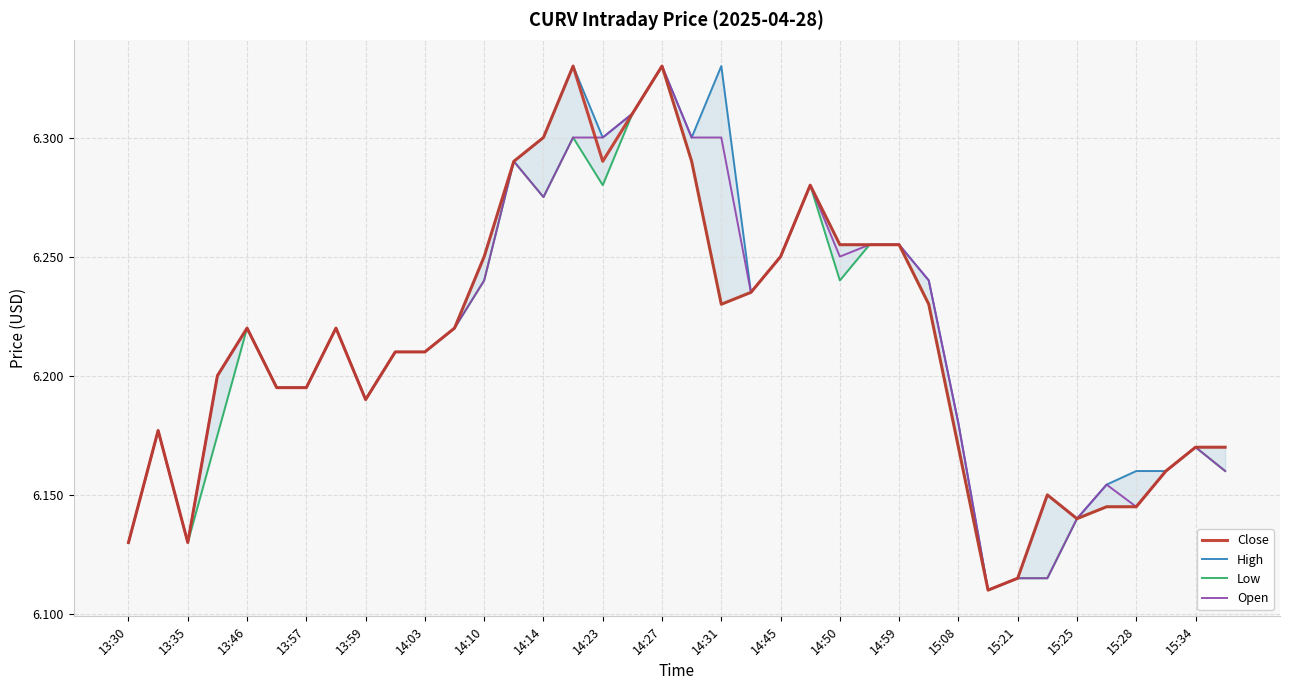

What is the difference between the maximum and minimum values in the Low series?

0.2